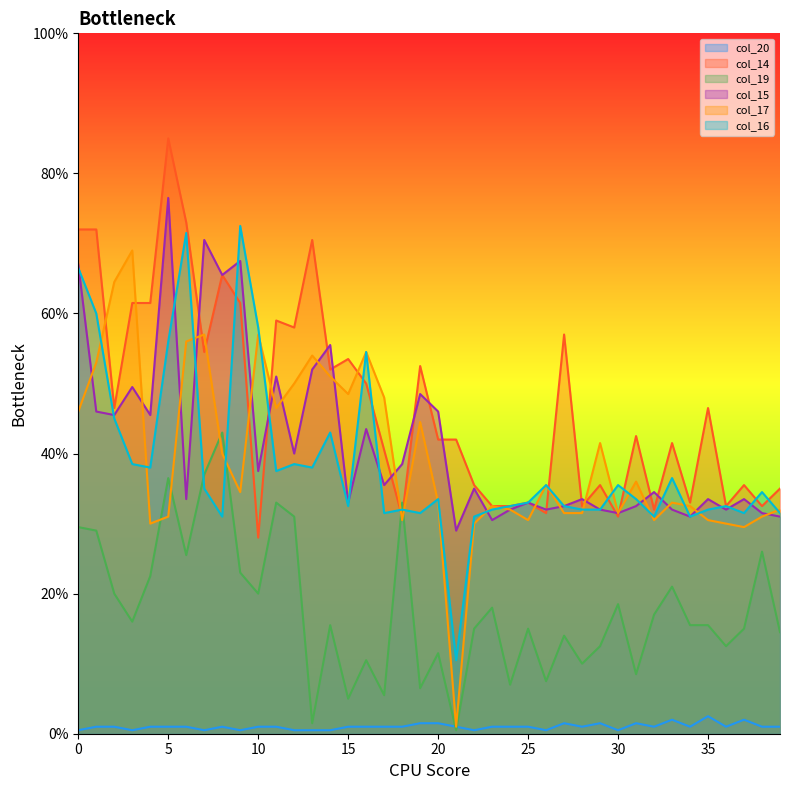

At how many categories does at least one series exceed 77?

1